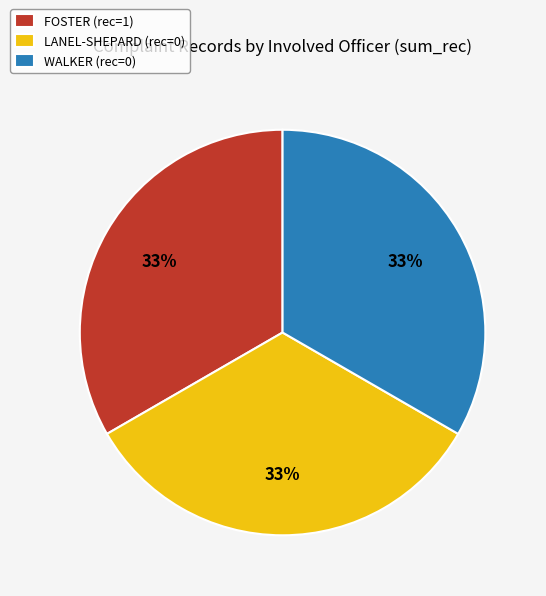

How many slices are in this pie chart?

3